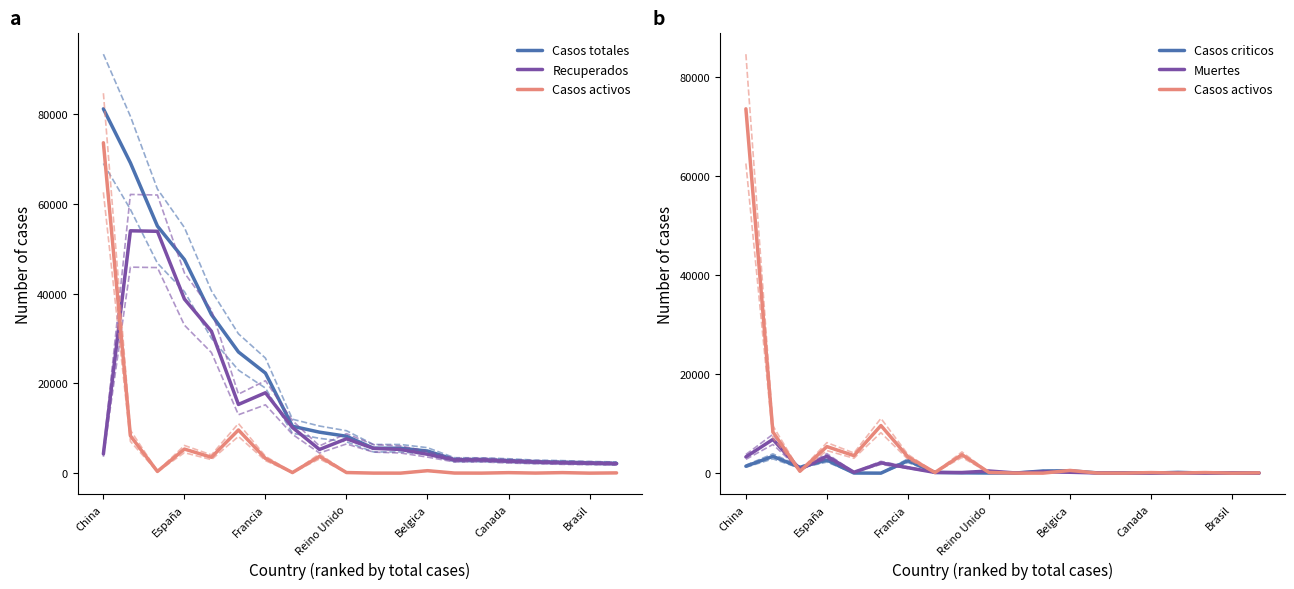

Between 7 and China, which is larger?

China